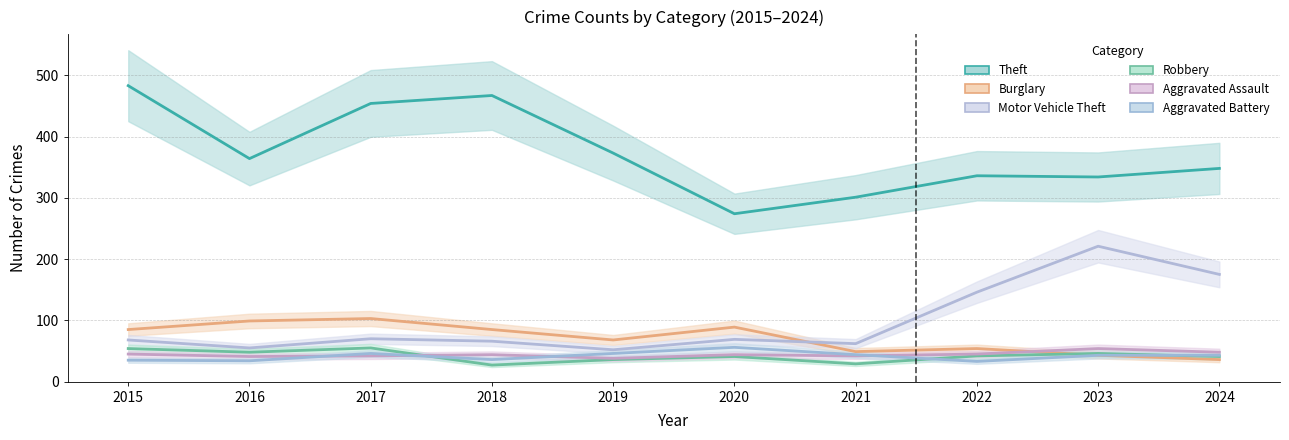

Reading left to right, transcribe all the data shown in this chart.

Theft: 2015=483	2016=364	2017=454	2018=467	2019=373	2020=274	2021=301	2022=336	2023=334	2024=348
Burglary: 2015=85	2016=99	2017=103	2018=85	2019=68	2020=89	2021=49	2022=54	2023=43	2024=36
Motor Vehicle Theft: 2015=68	2016=55	2017=70	2018=66	2019=52	2020=69	2021=62	2022=146	2023=221	2024=175
Robbery: 2015=54	2016=48	2017=55	2018=27	2019=36	2020=41	2021=29	2022=42	2023=46	2024=41
Aggravated Assault: 2015=45	2016=41	2017=42	2018=44	2019=38	2020=44	2021=42	2022=45	2023=54	2024=48
Aggravated Battery: 2015=35	2016=34	2017=46	2018=36	2019=46	2020=56	2021=44	2022=33	2023=43	2024=43